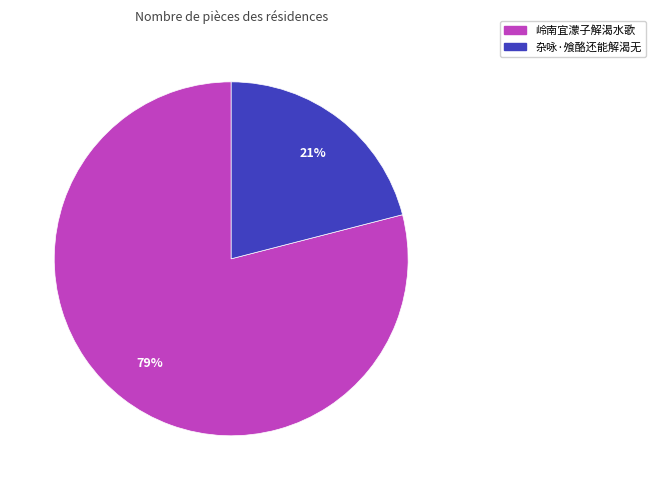

How many slices are in this pie chart?

2